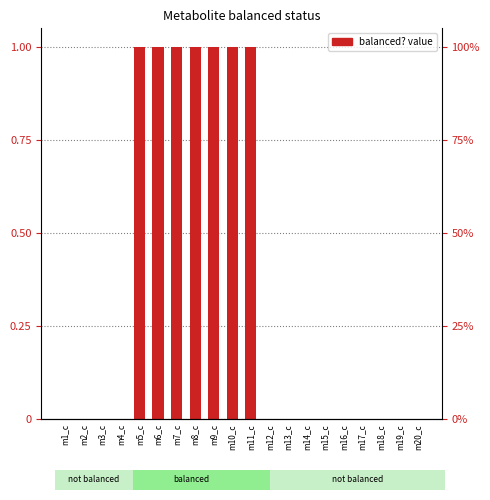

Reading left to right, transcribe all the data shown in this chart.

0	0	0	0	1	1	1	1	1	1	1	0	0	0	0	0	0	0	0	0